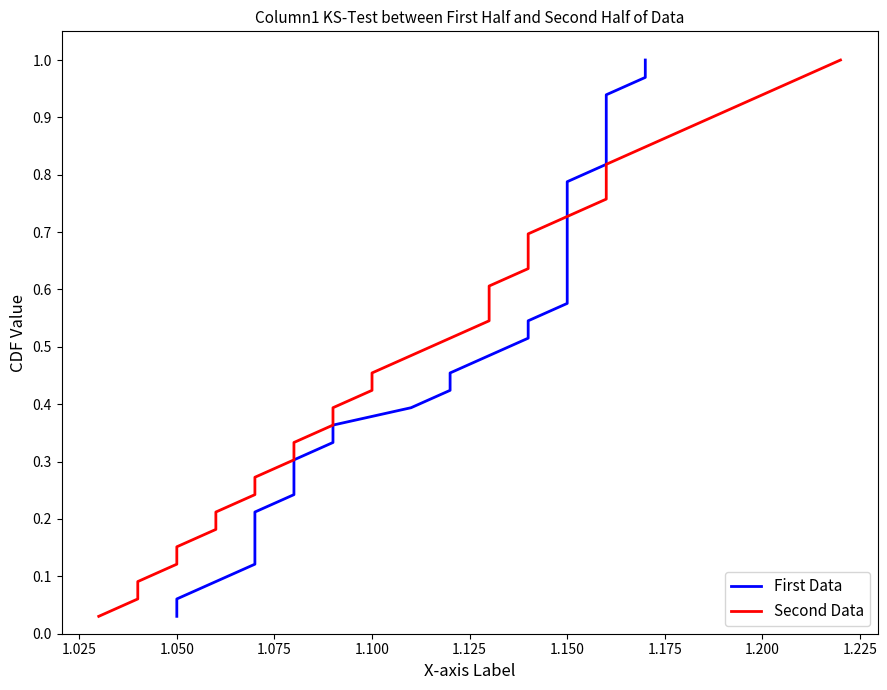

Which series has the largest total across all categories?

First Data